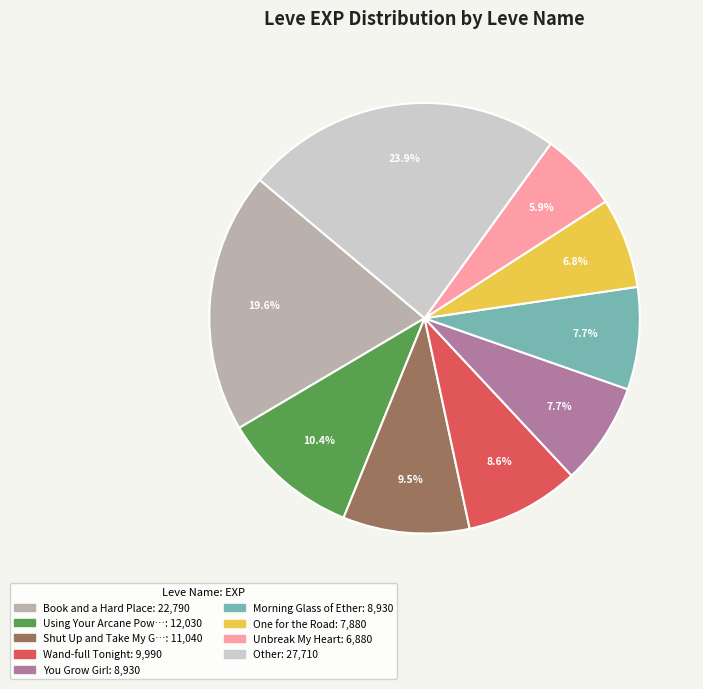

Count the number of slices in the pie.

9